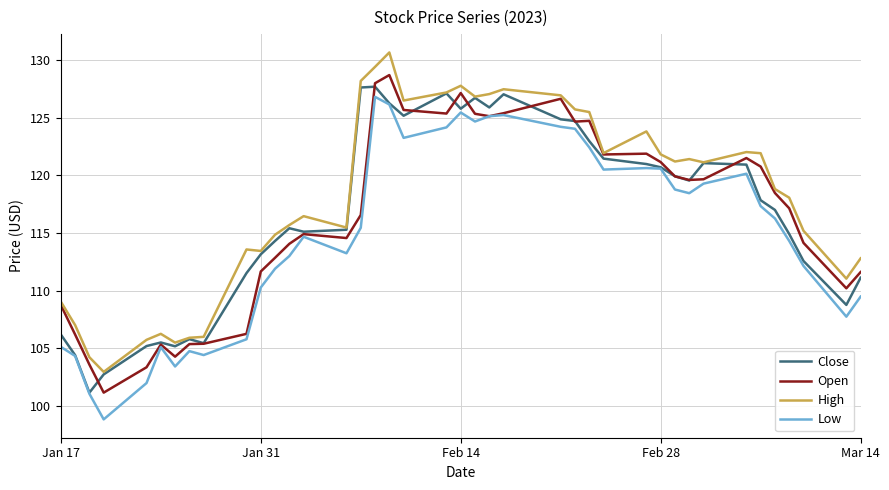

What is the greatest value displayed?

130.7